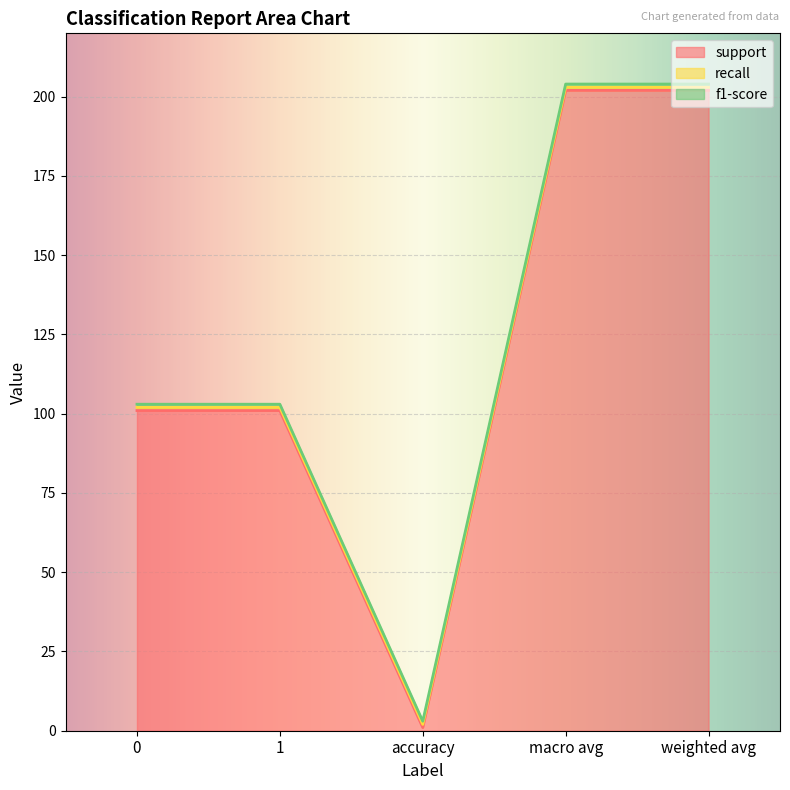

True or false: recall and f1-score intersect in this chart.

False